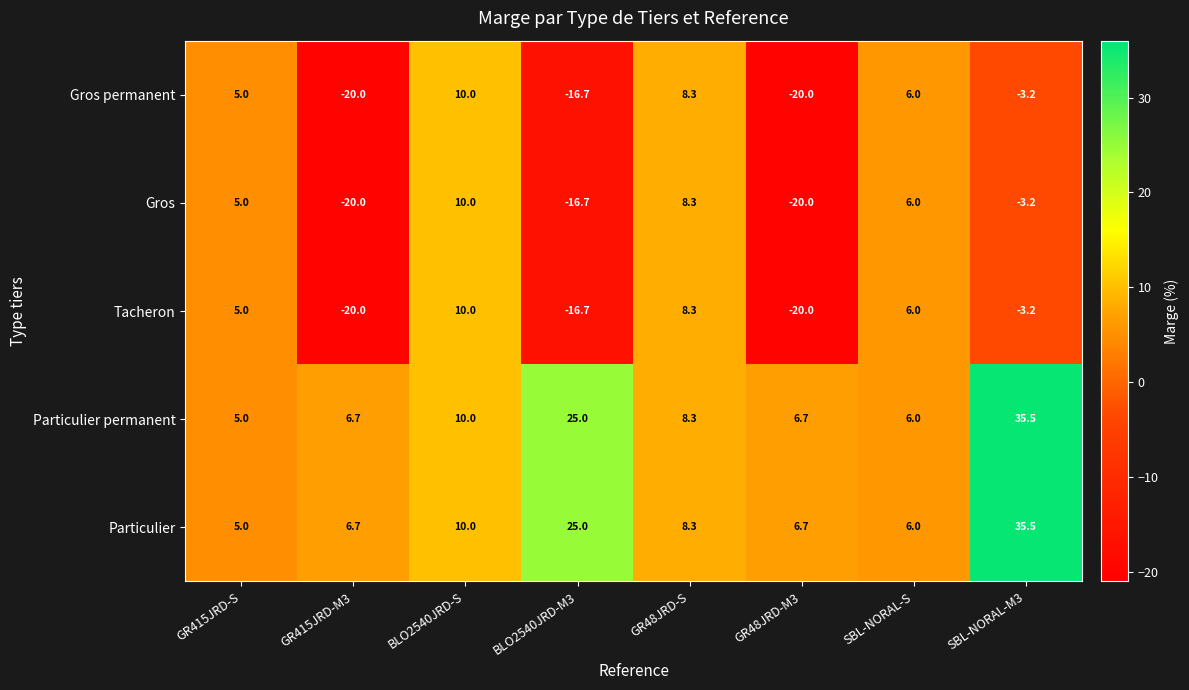

What is the sum of all Gros values?

-30.6